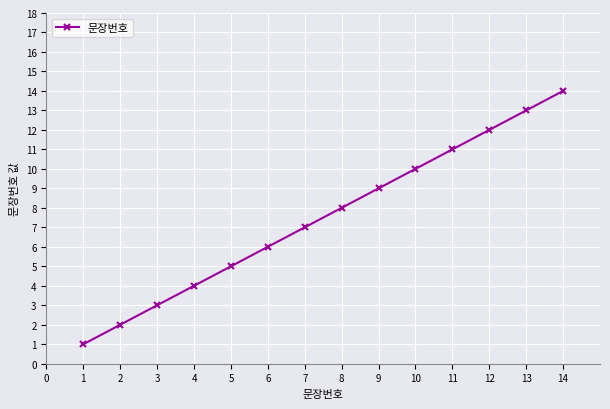

What is the change in value from 2 to 9?

+7